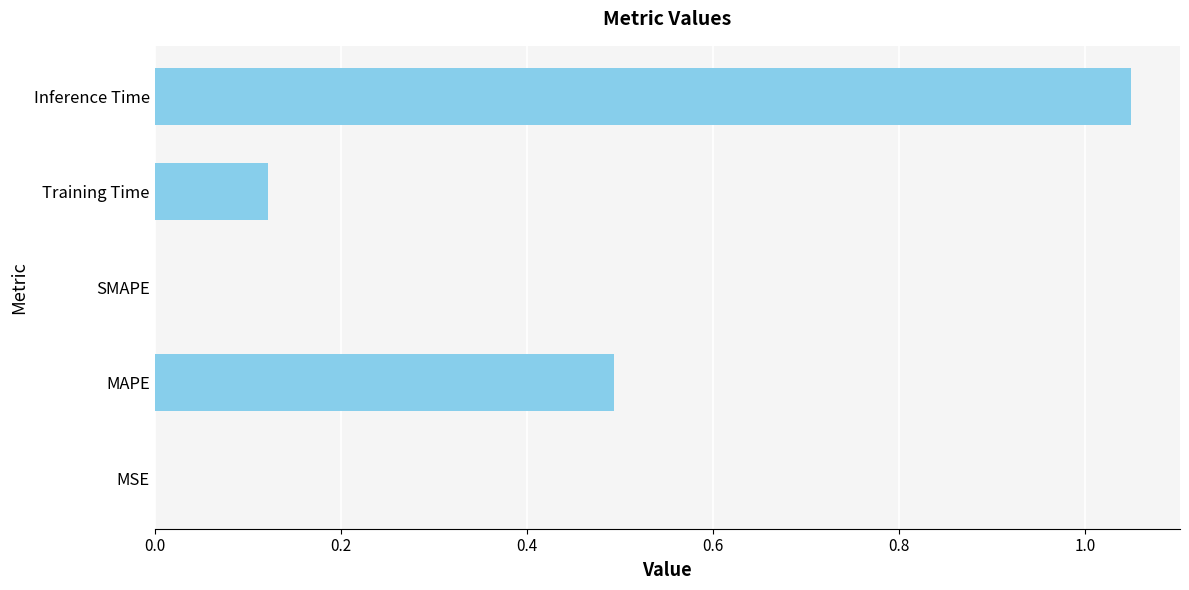

Is it true that the value at Training Time is 0.0?

False